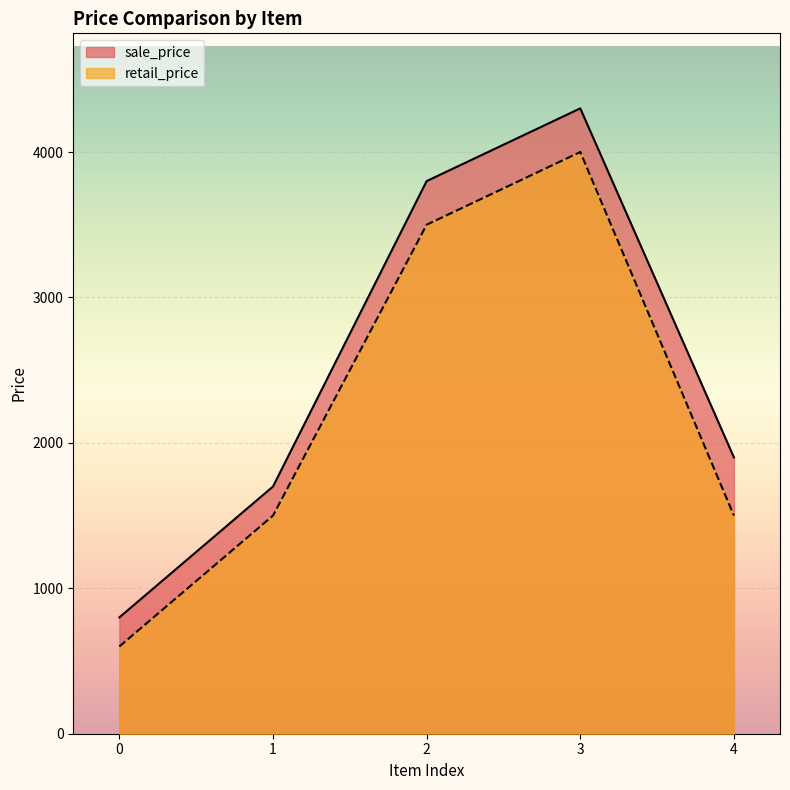

True or false: sale_price and retail_price intersect in this chart.

False